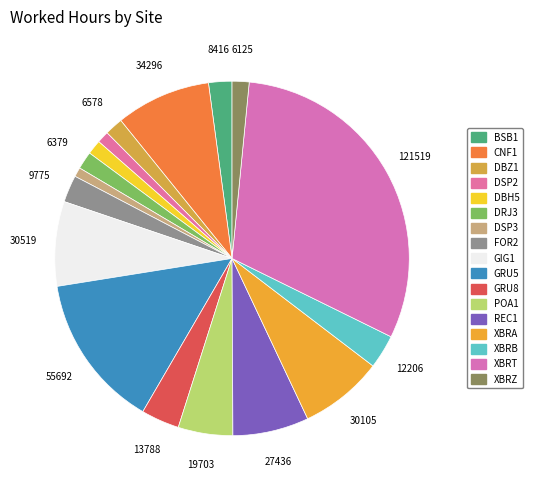

How many slices are in this pie chart?

17